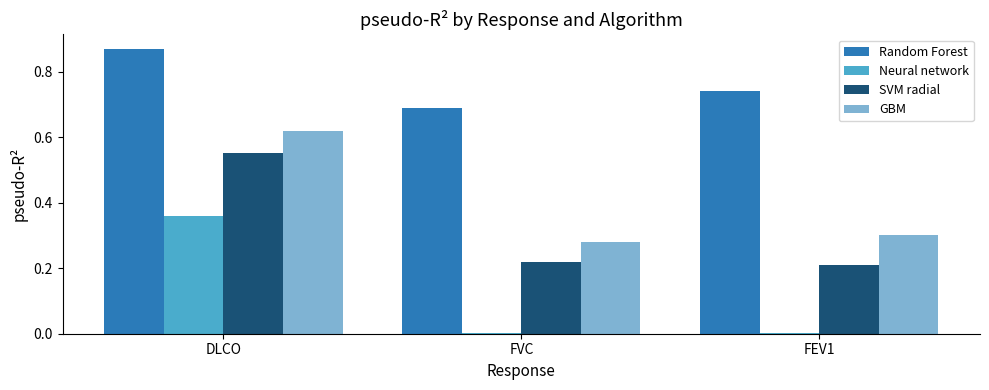

What are all the series names shown in the legend?

Random Forest, Neural network, SVM radial, GBM